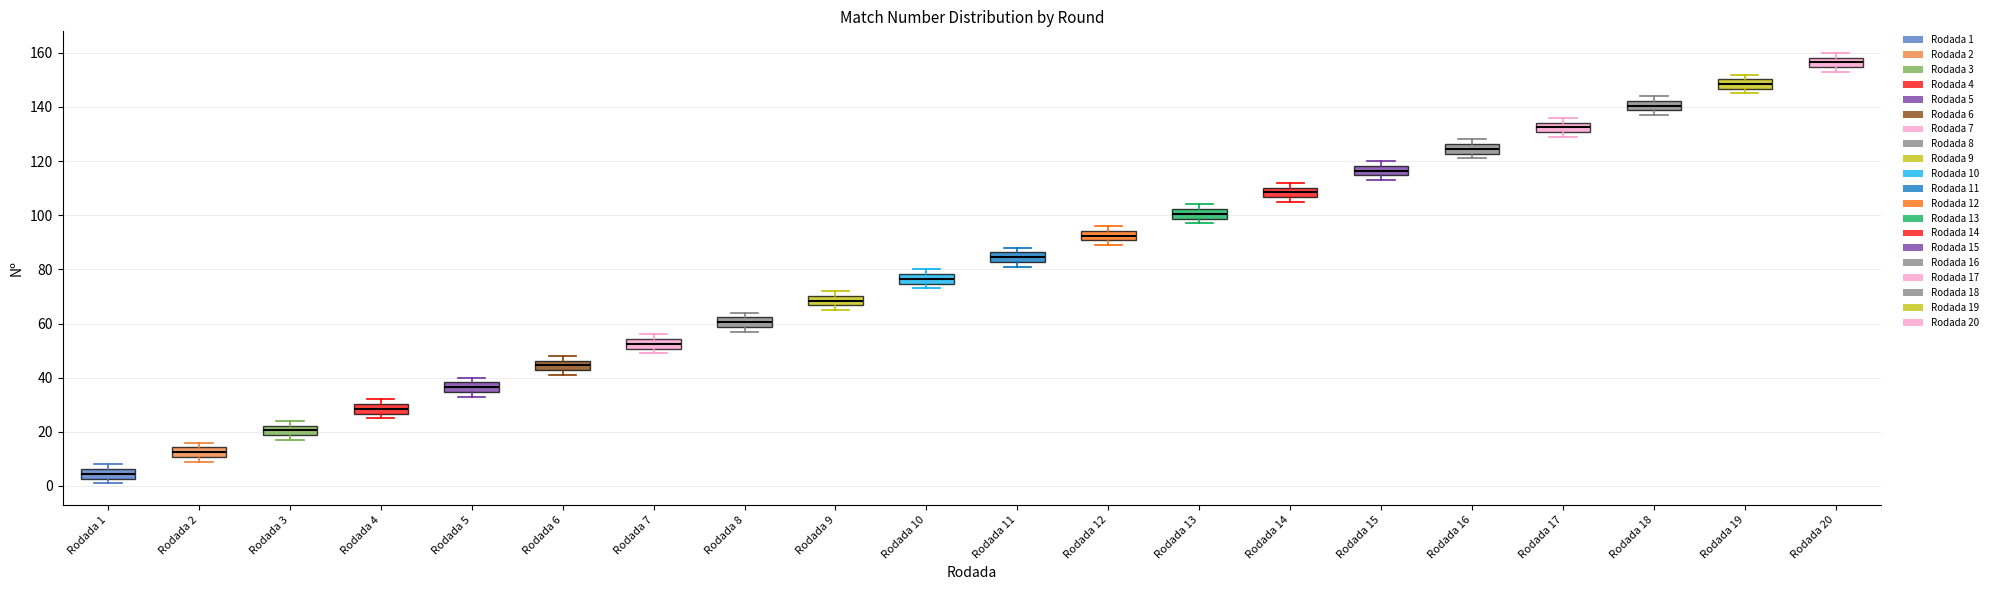

Reading left to right, read every box against the y-axis: the position of its median line, the range the box covers, and the ends of its whiskers. The values are not printed on the chart, so give them approximately, as read against the axis.

Rodada 1: median 4, box 2 to 6, whiskers 2 (just below the box's lower edge) to 8
Rodada 2: median 12, box 10 to 14, whiskers 10 (just below the box's lower edge) to 16
Rodada 3: median 20, box 18 to 22, whiskers 18 (just below the box's lower edge) to 24
Rodada 4: median 28, box 26 to 30, whiskers 26 (just below the box's lower edge) to 32
Rodada 5: median 36, box 34 to 38, whiskers 34 (just below the box's lower edge) to 40
Rodada 6: median 44, box 42 to 46, whiskers 42 (just below the box's lower edge) to 48
Rodada 7: median 52, box 50 to 54, whiskers 50 (just below the box's lower edge) to 56
Rodada 8: median 60, box 58 to 62, whiskers 58 (just below the box's lower edge) to 64
Rodada 9: median 68, box 66 to 70, whiskers 66 (just below the box's lower edge) to 72
Rodada 10: median 76, box 74 to 78, whiskers 74 (just below the box's lower edge) to 80
Rodada 11: median 84, box 82 to 86, whiskers 82 (just below the box's lower edge) to 88
Rodada 12: median 92, box 90 to 94, whiskers 90 (just below the box's lower edge) to 96
Rodada 13: median 100, box 98 to 102, whiskers 98 (just below the box's lower edge) to 104
Rodada 14: median 108, box 106 to 110, whiskers 106 (just below the box's lower edge) to 112
Rodada 15: median 116, box 114 to 118, whiskers 114 (just below the box's lower edge) to 120
Rodada 16: median 124, box 122 to 126, whiskers 122 (just below the box's lower edge) to 128
Rodada 17: median 132, box 130 to 134, whiskers 130 (just below the box's lower edge) to 136
Rodada 18: median 140, box 138 to 142, whiskers 138 (just below the box's lower edge) to 144
Rodada 19: median 148, box 146 to 150, whiskers 146 (just below the box's lower edge) to 152
Rodada 20: median 156, box 154 to 158, whiskers 154 (just below the box's lower edge) to 160